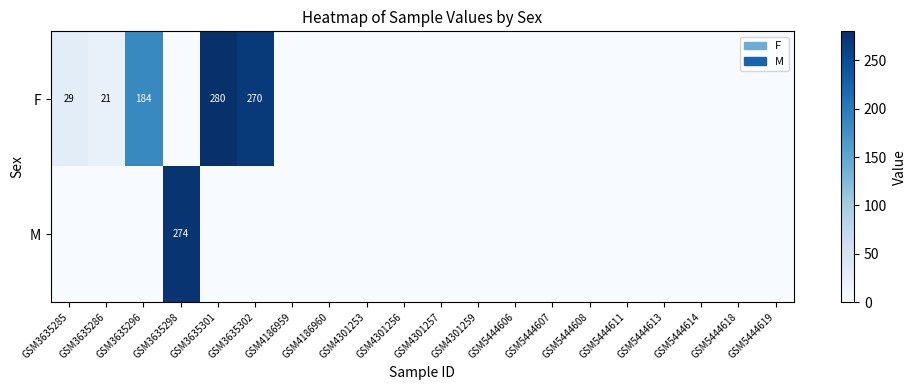

How many data points does each series have?

20